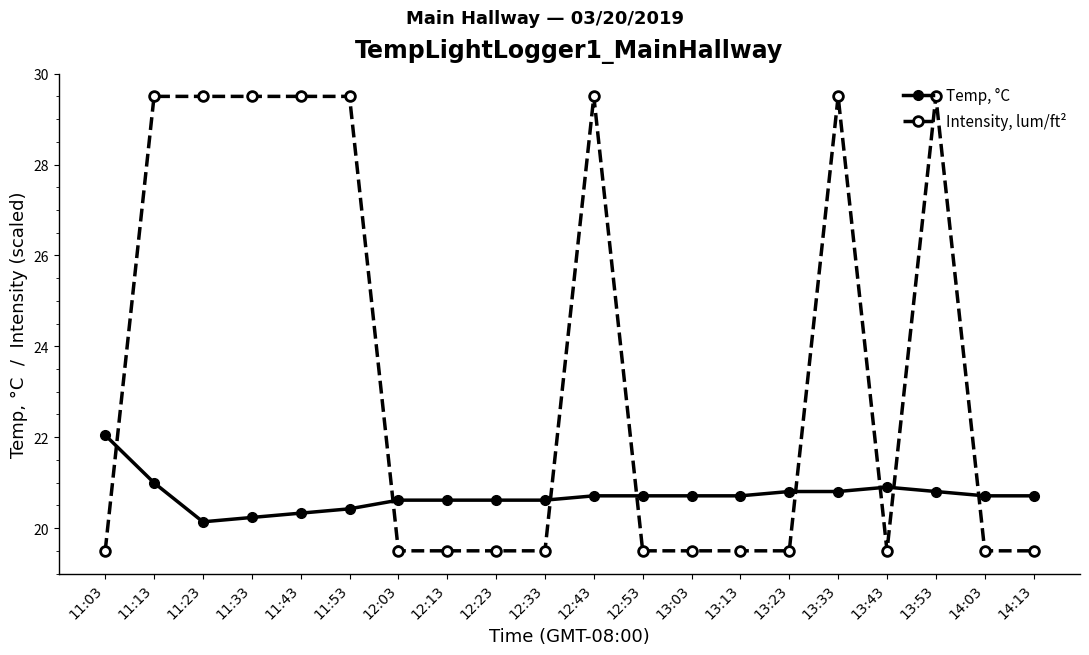

True or false: Temp, °C and Intensity, lum/ft² cross at least once.

True